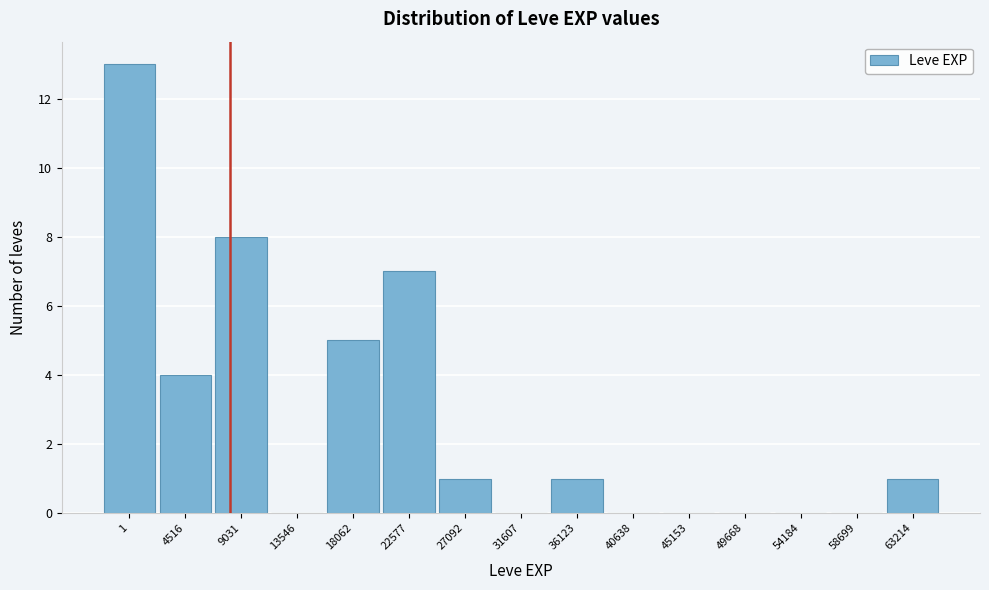

Reading left to right, transcribe all the data shown in this chart.

1=13	4516=4	9031=8	13546=0	18062=5	22577=7	27092=1	31607=0	36123=1	40638=0	45153=0	49668=0	54184=0	58699=0	63214=1